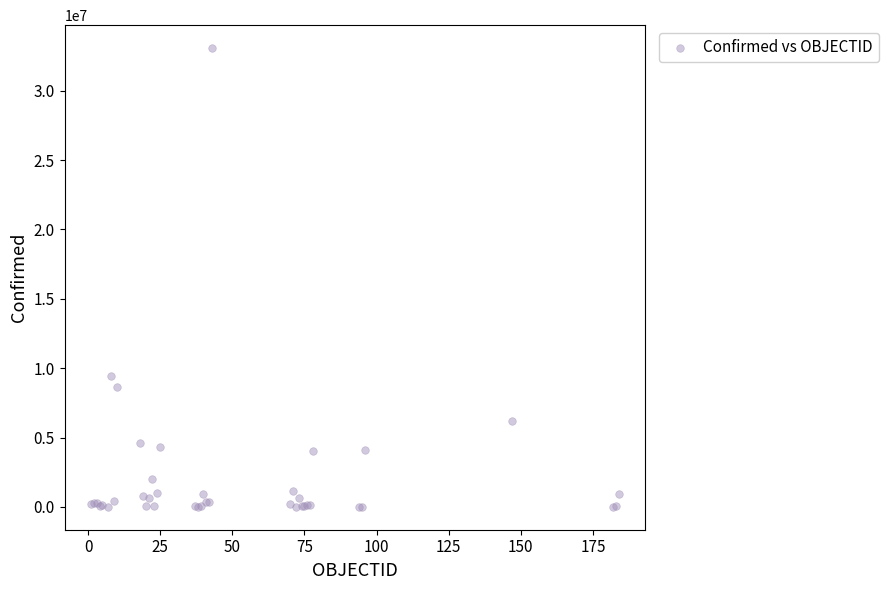

What Y value in the scatter plot is closest to 16542103?

9426171